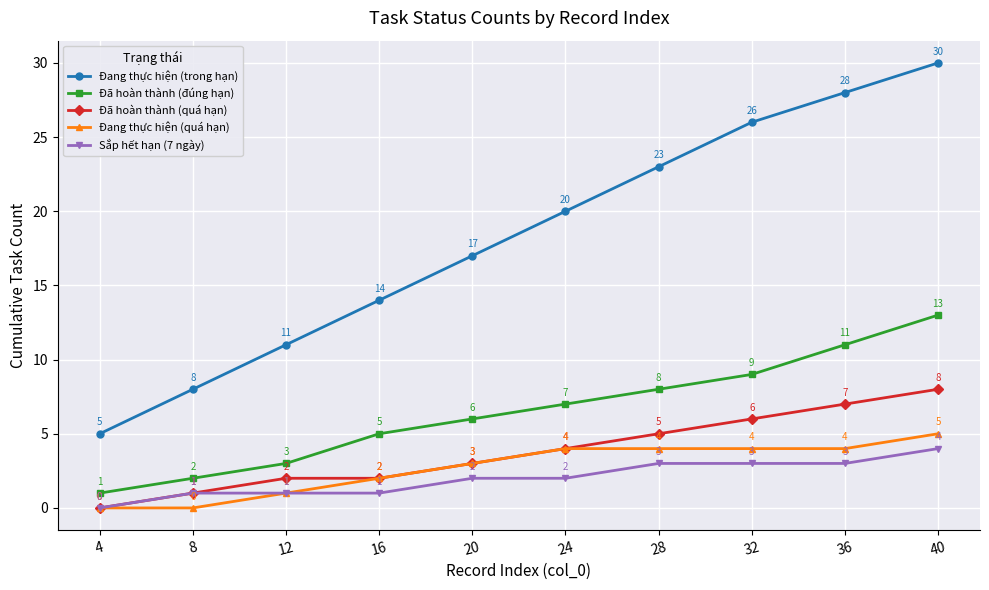

Is the value of Đang thực hiện (trong hạn) at 8 greater than the value of Đã hoàn thành (đúng hạn) at 16?

Yes